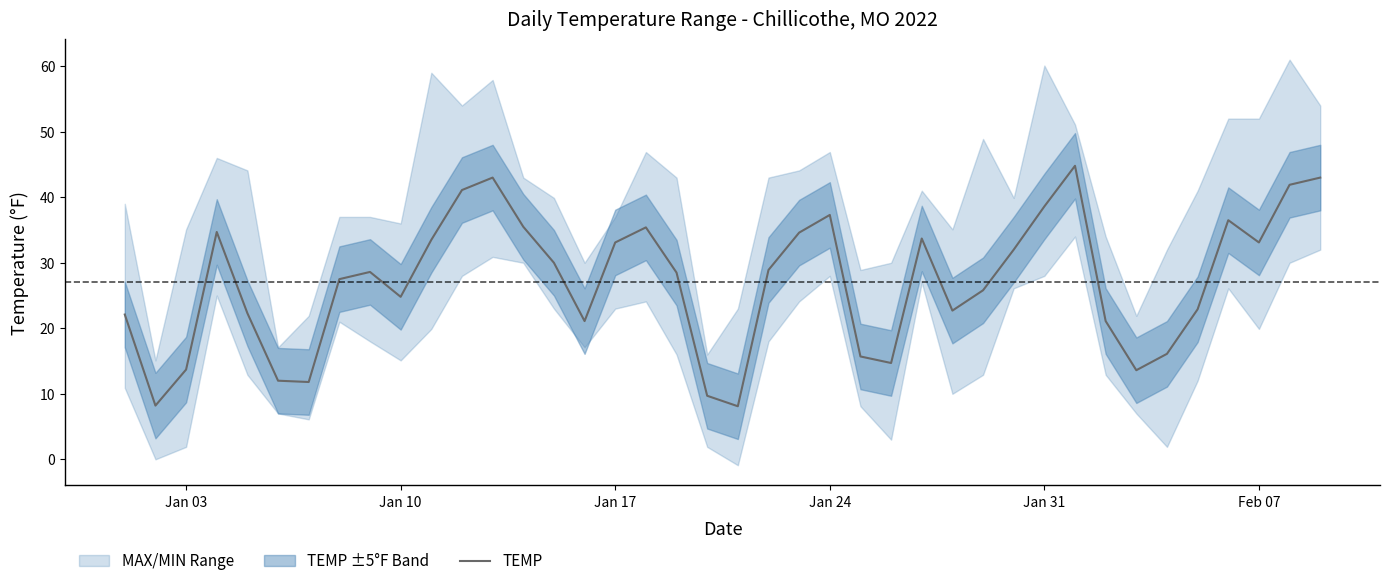

The TEMP series shows 42.6 at Jan 10. True or false?

False